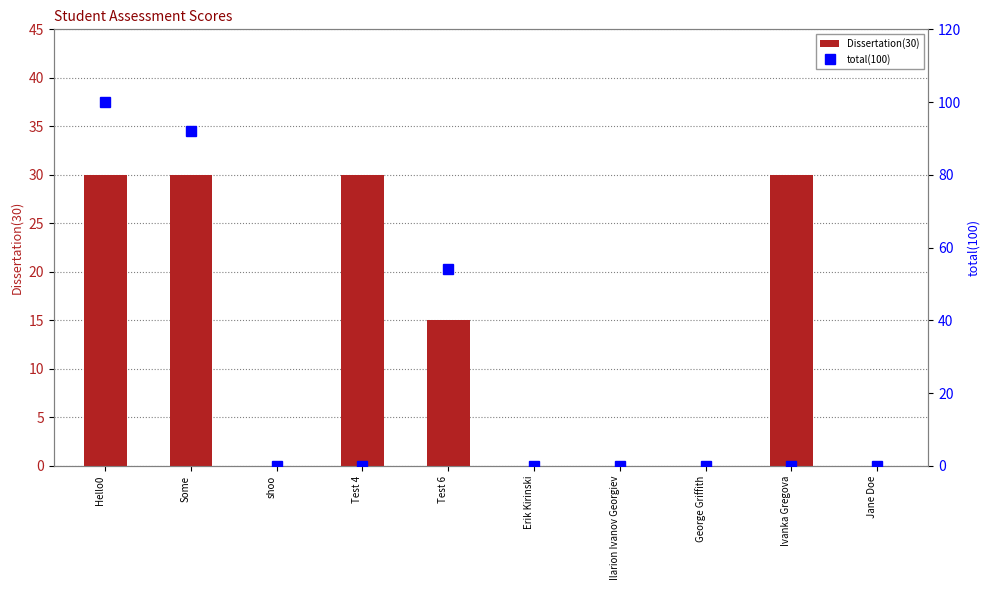

True or false: Dissertation(30) has a value of 30 at Some.

True